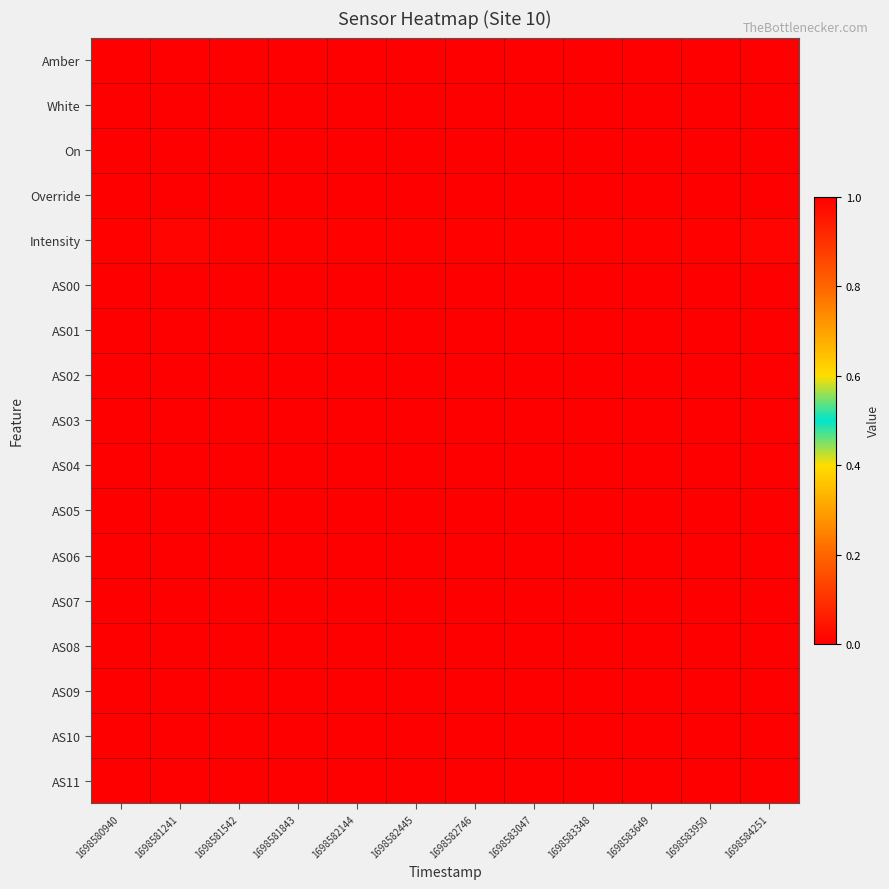

What is the total value across all series at 1698583047?

3.0